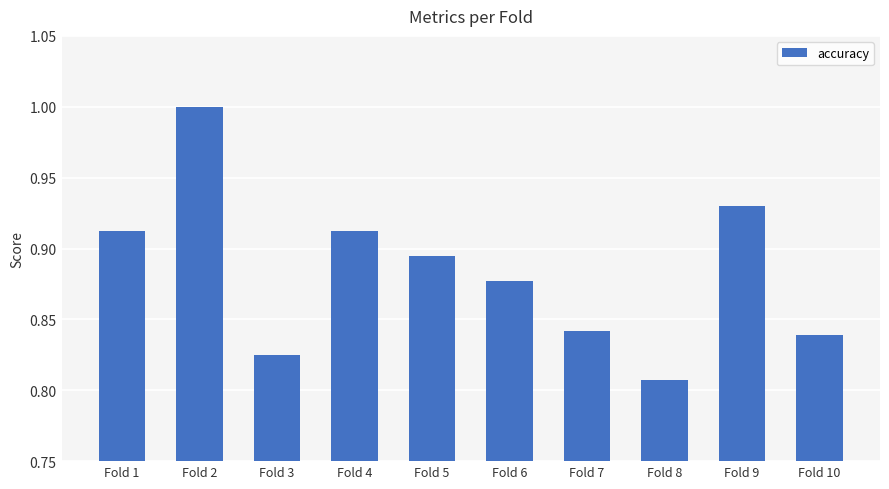

At which label is the value closest to 0?

Fold 8